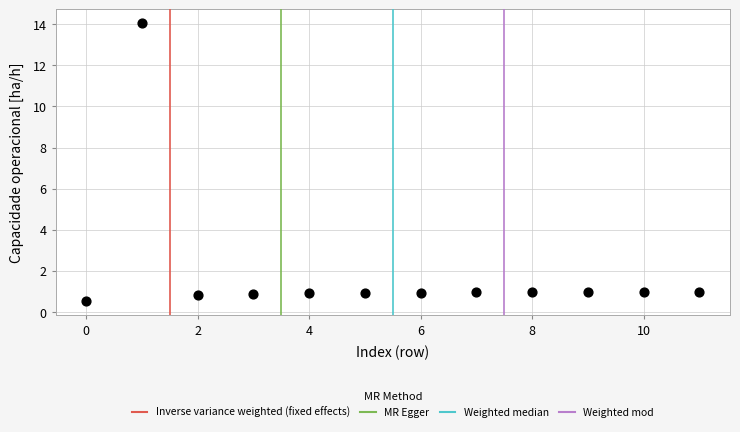

What is the range of Y values (max minus min)?

13.5